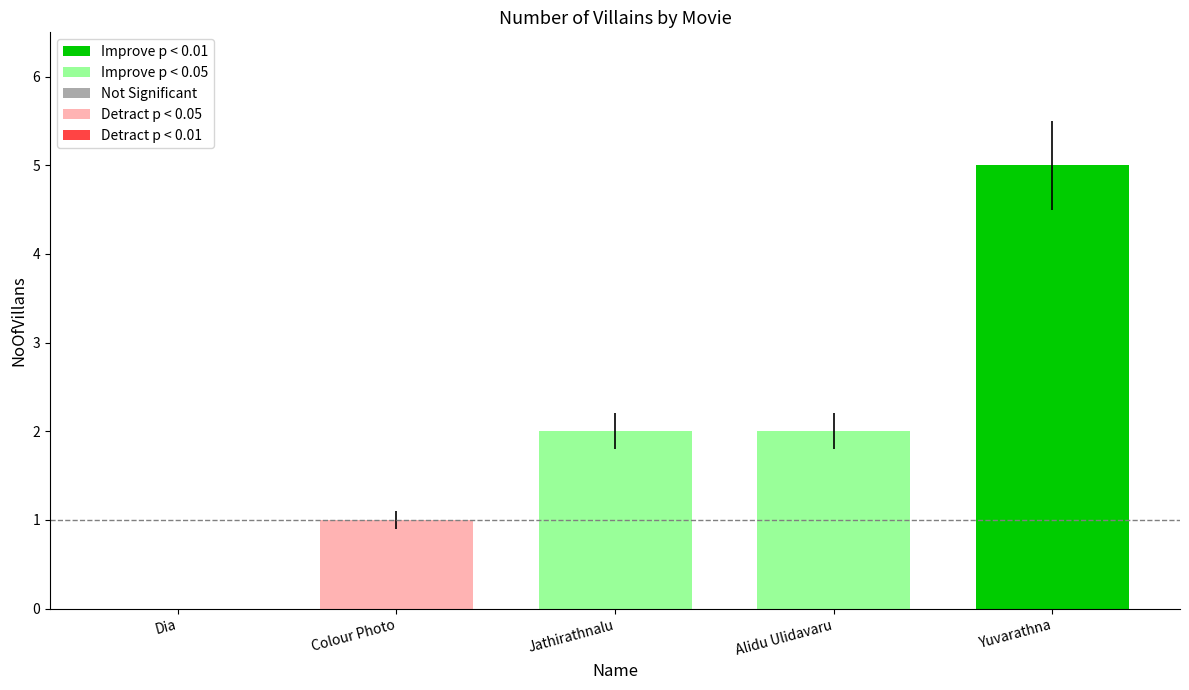

Which category has the highest value across all series?

Yuvarathna